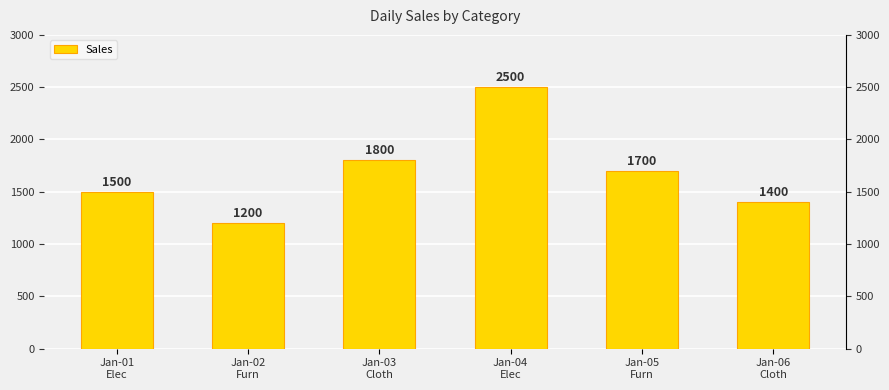

What is the smallest value displayed?

1200